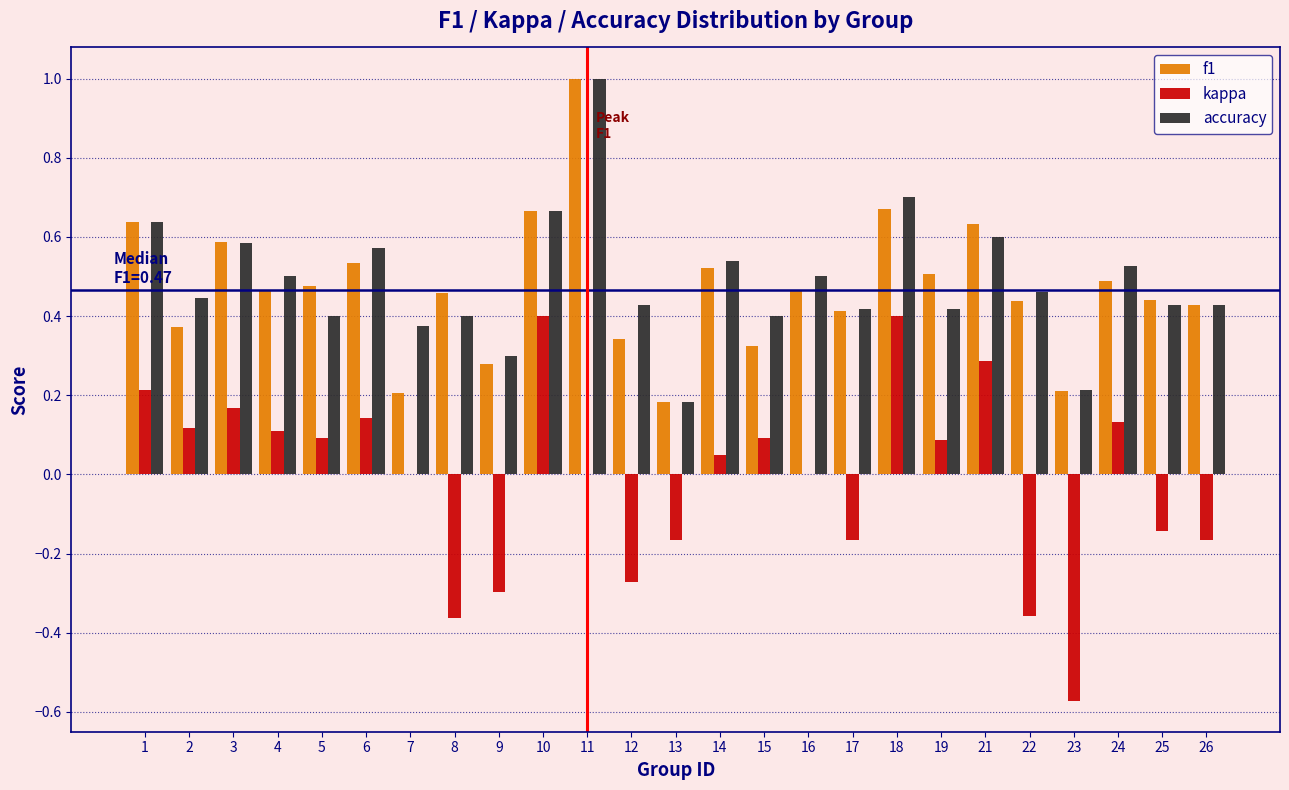

The kappa series shows 0.1 at 24. True or false?

True